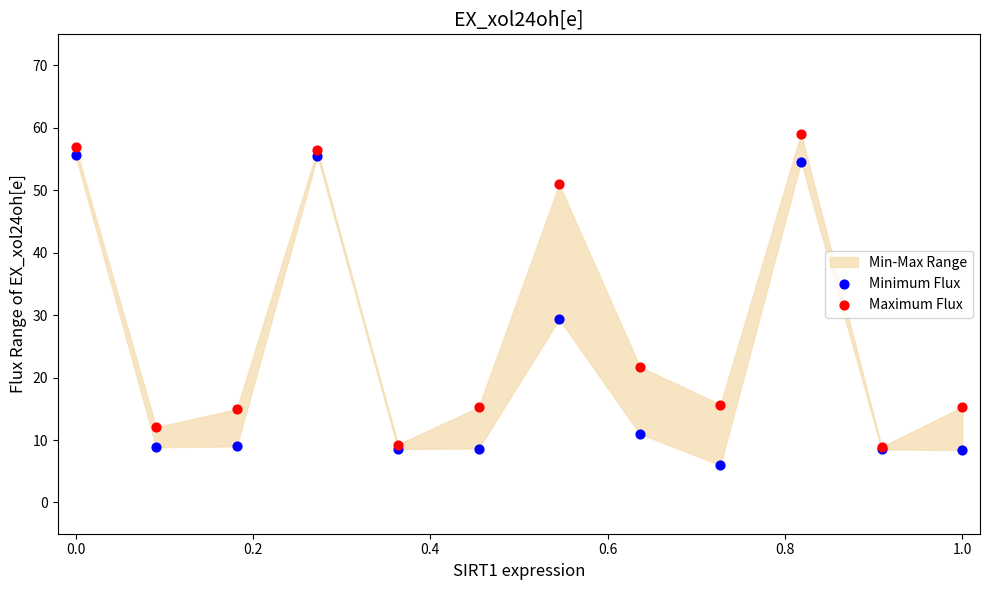

Across all series, what Y value is closest to 32?

29.4